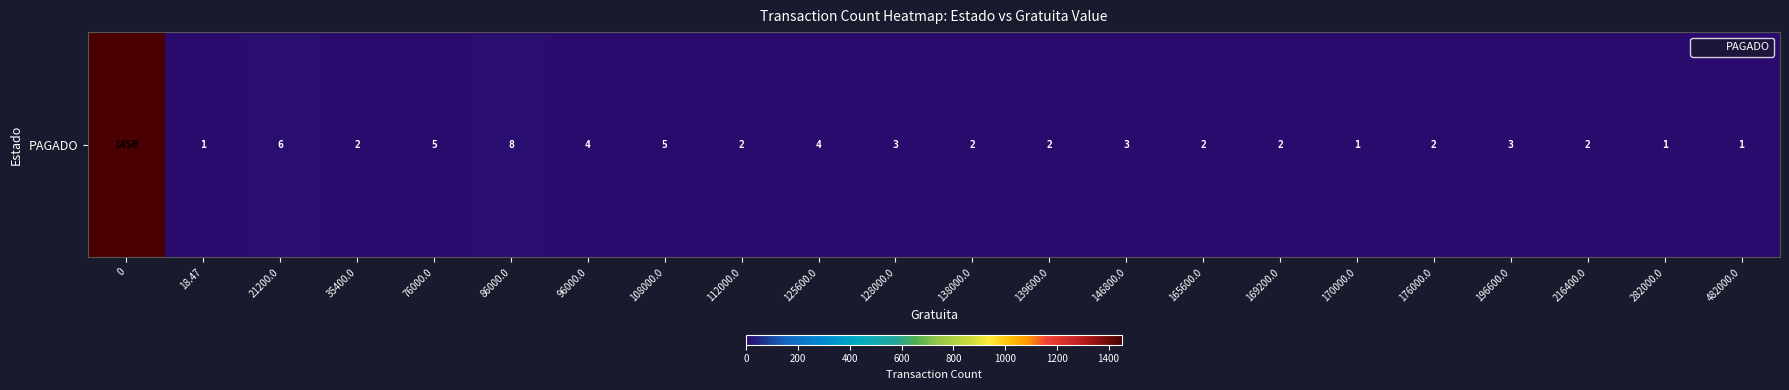

How many data points are less than 2?

4